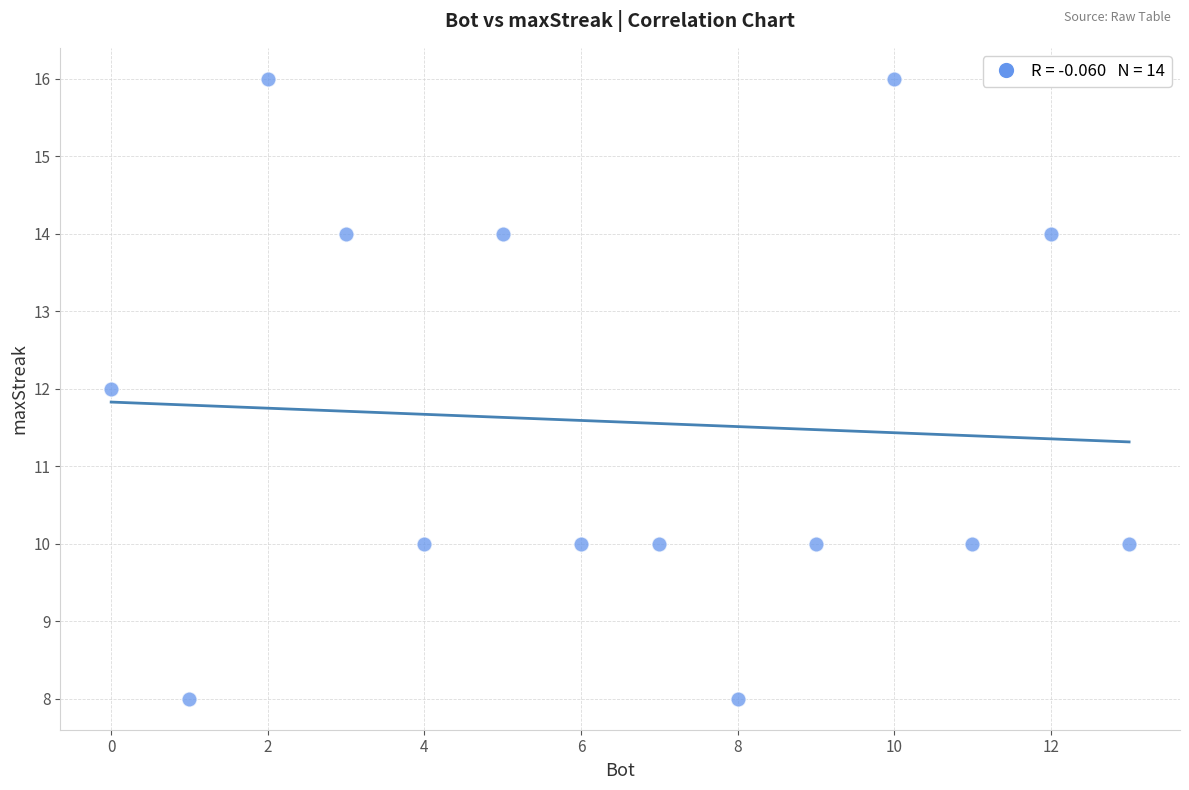

What is the range of Y values (max minus min)?

8